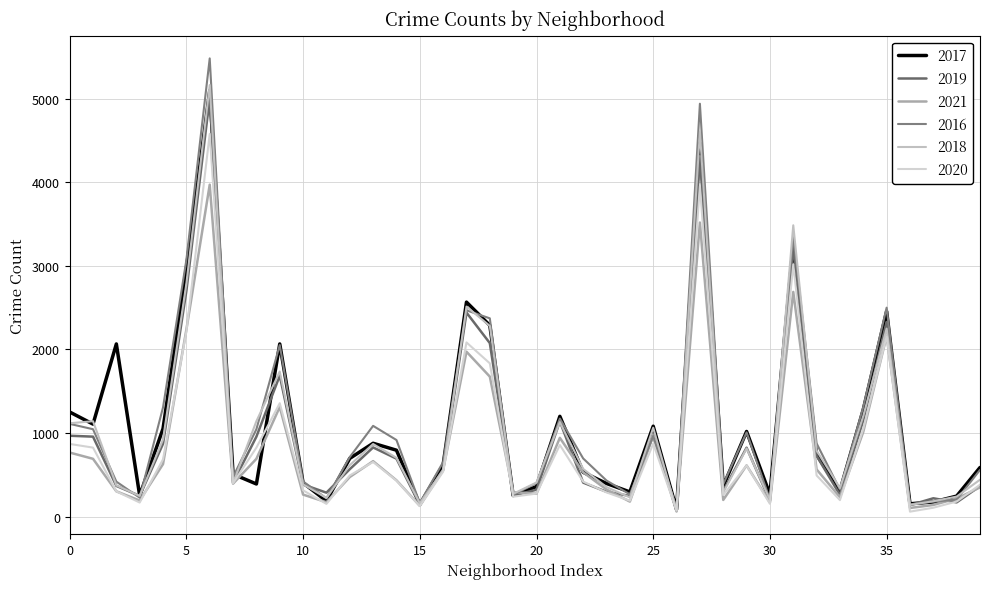

In 2017, how many points are higher than both neighbors (excluding endpoints)?

11